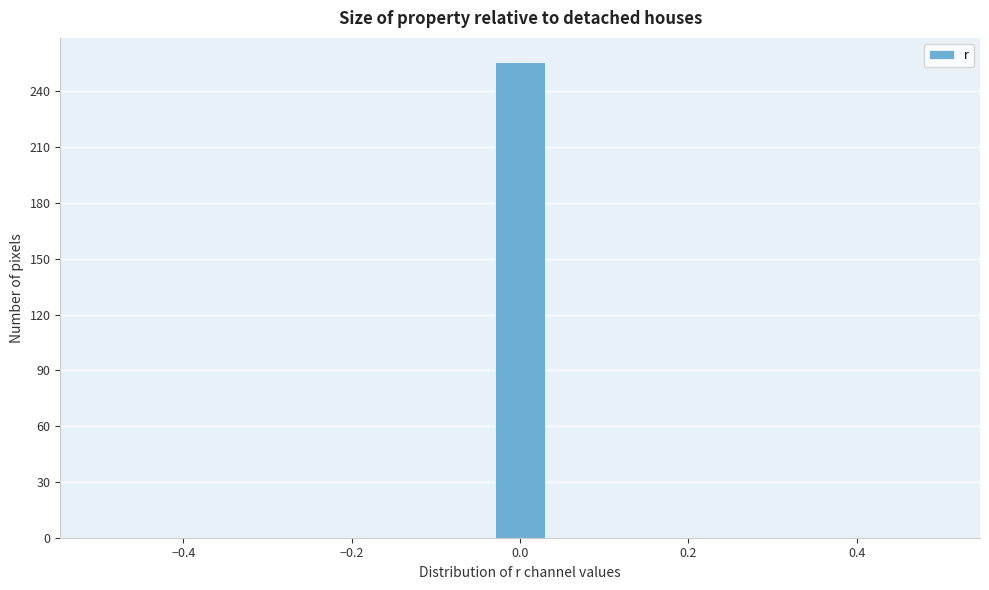

Read against the x-axis, roughly where is the centre of the tallest bar?

0.00